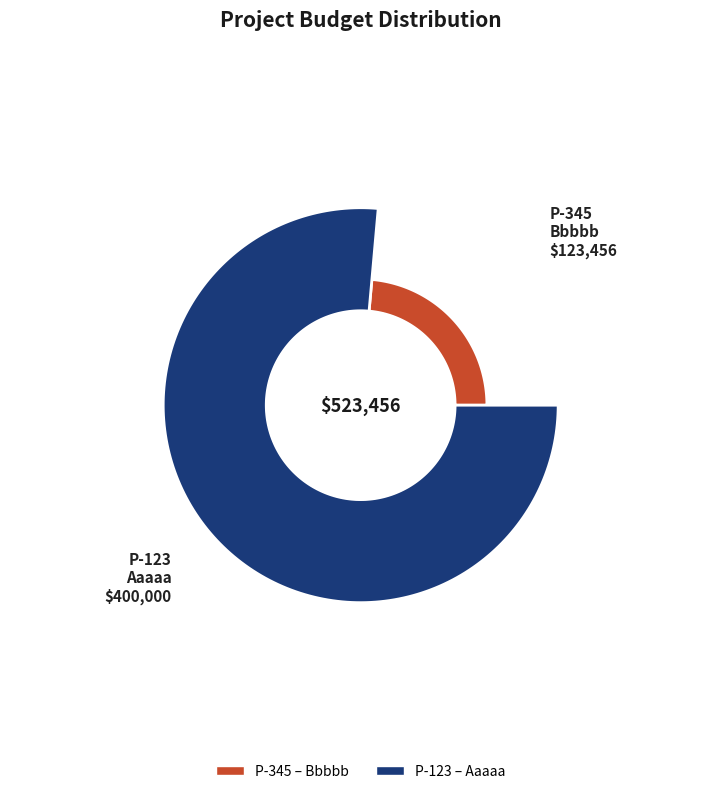

To the nearest percent, what is the combined percentage of P-345 and P-123?

100%